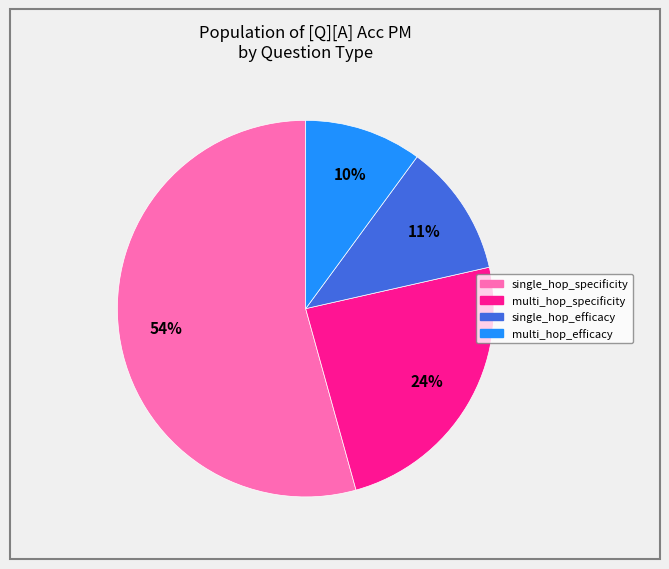

How many slices are in this pie chart?

4